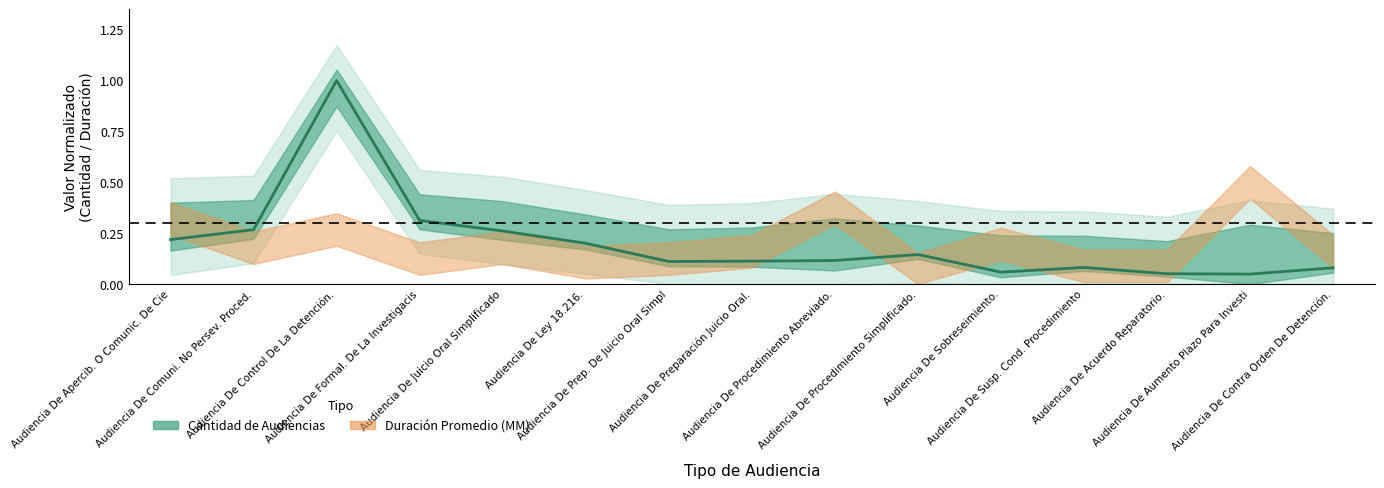

At which category does the data reach its first local valley?

Audiencia De Prep. De Juicio Oral Simpl